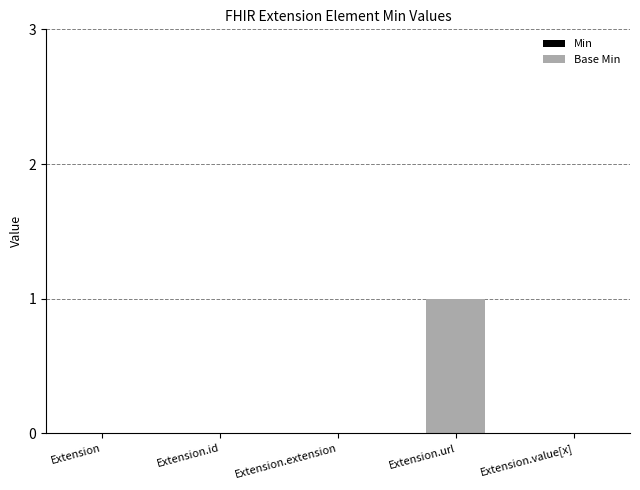

At which category does the chart reach its peak across all series?

Extension.url